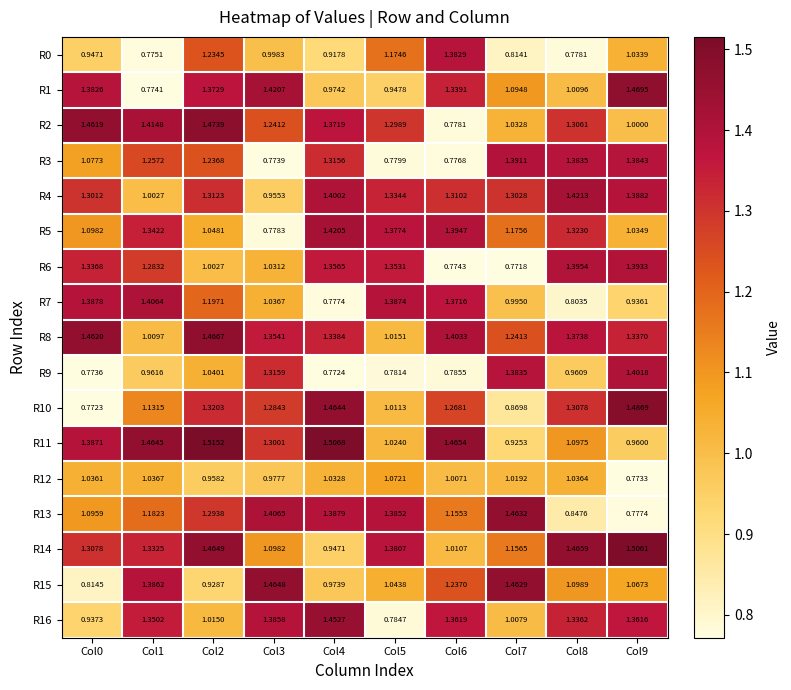

At Col0, list the series in order from largest to smallest.

R8, R2, R7, R11, R1, R6, R14, R4, R5, R13, R3, R12, R0, R16, R15, R9, R10